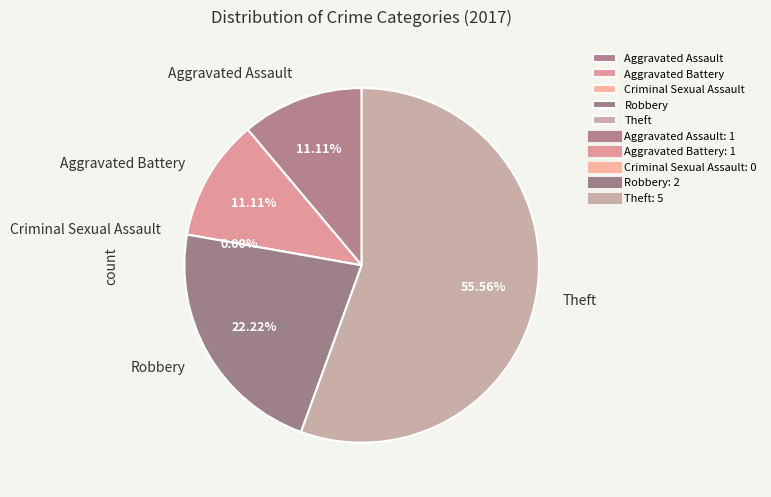

To the nearest percent, what is the difference between the Aggravated Assault and Theft slice percentages?

44%